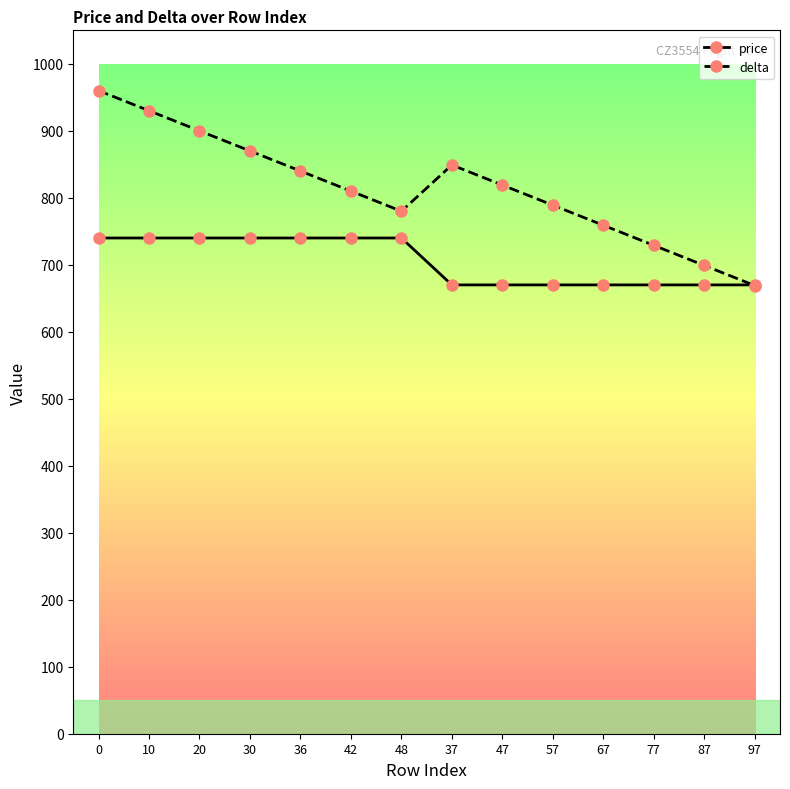

What is the value of the price point at the 6th from the left?

740